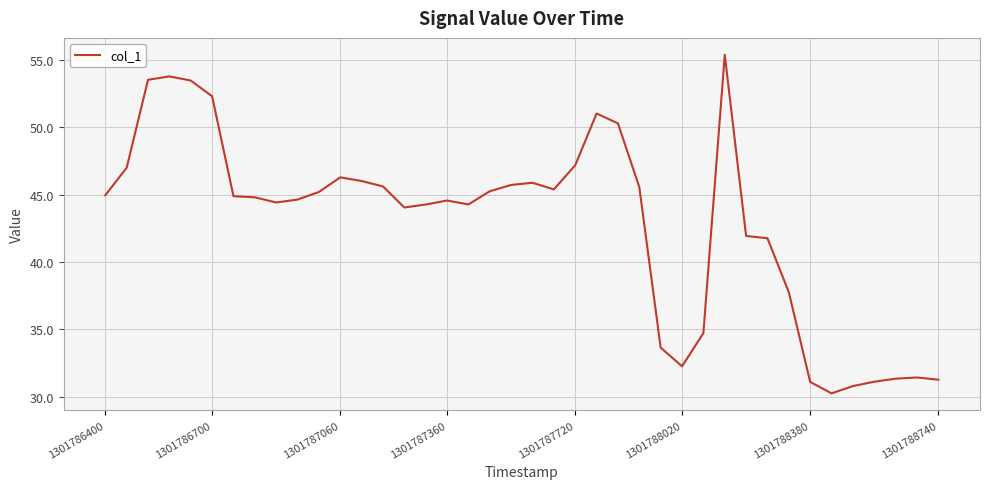

What is the greatest value displayed?

55.4